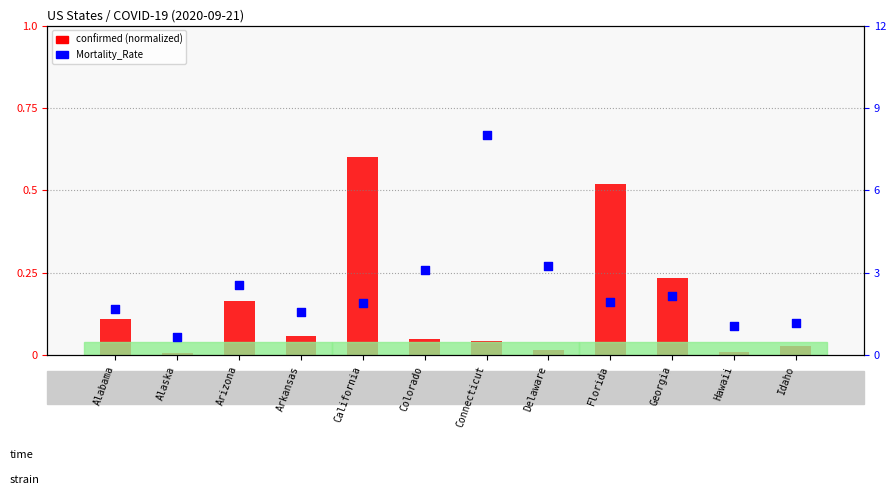

What are all the series names shown in the legend?

confirmed (normalized), Mortality_Rate